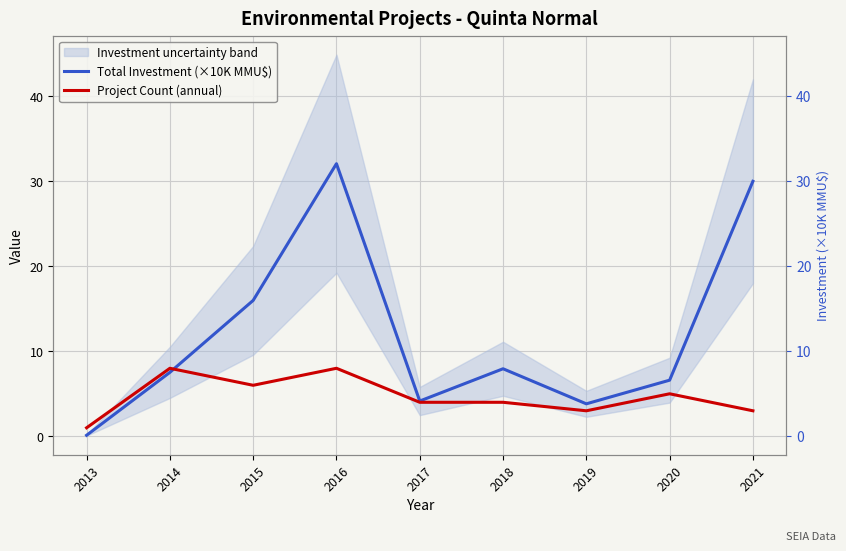

How many interior local valleys does the Project Count (annual) series have?

2